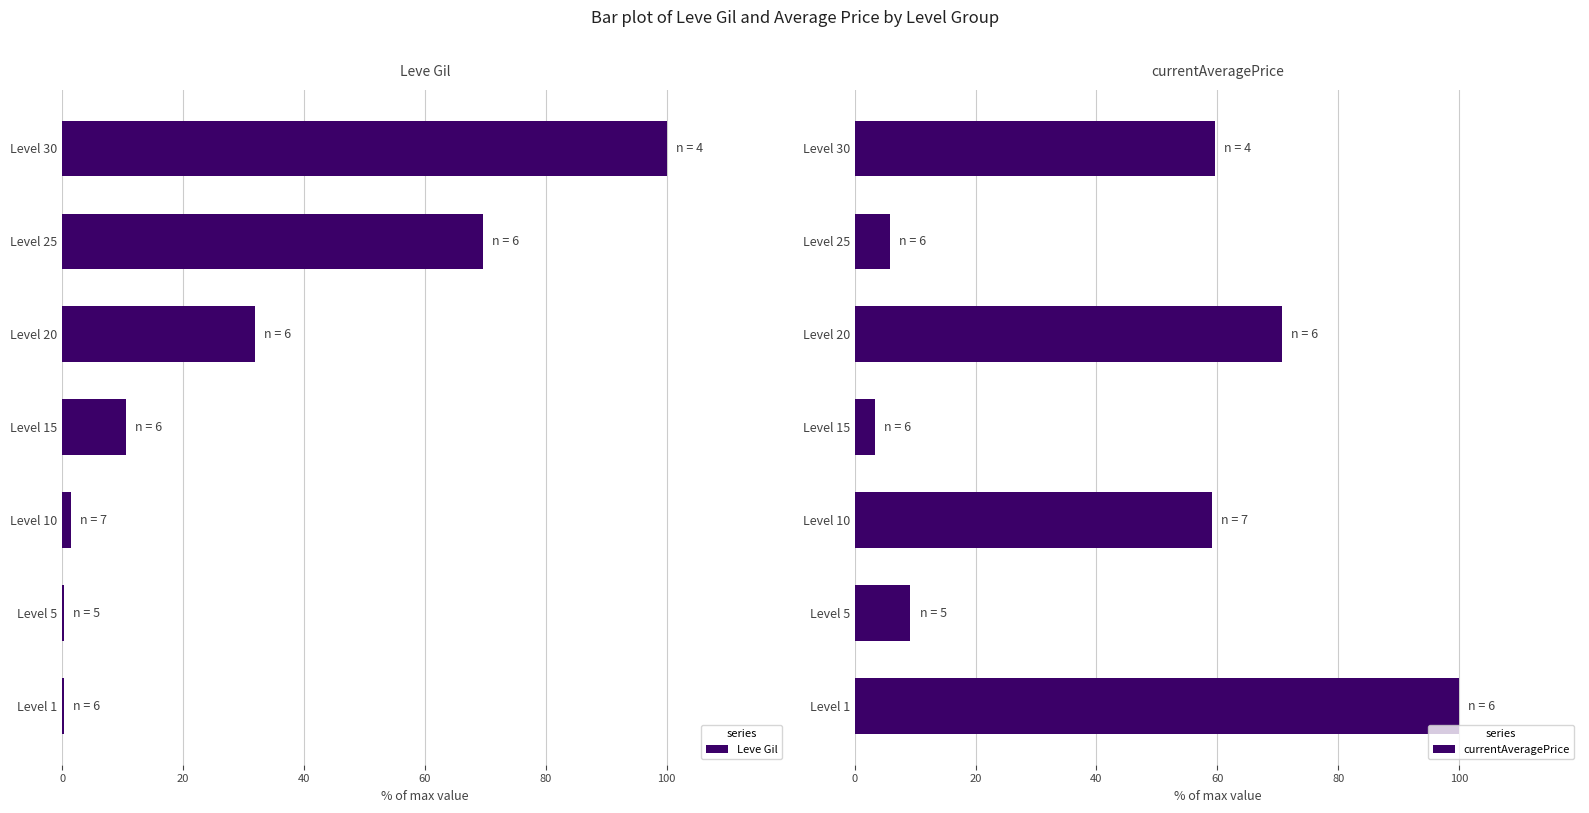

What is the average value of the currentAveragePrice series?

44.0